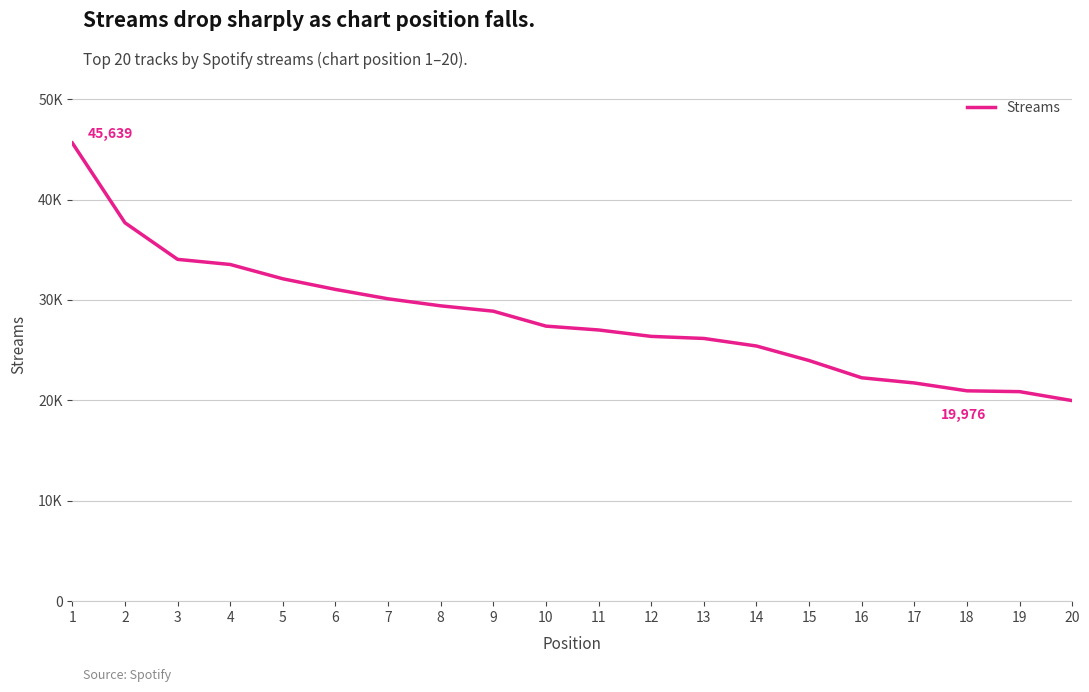

What is the change in value from 1 to 5?

-13528